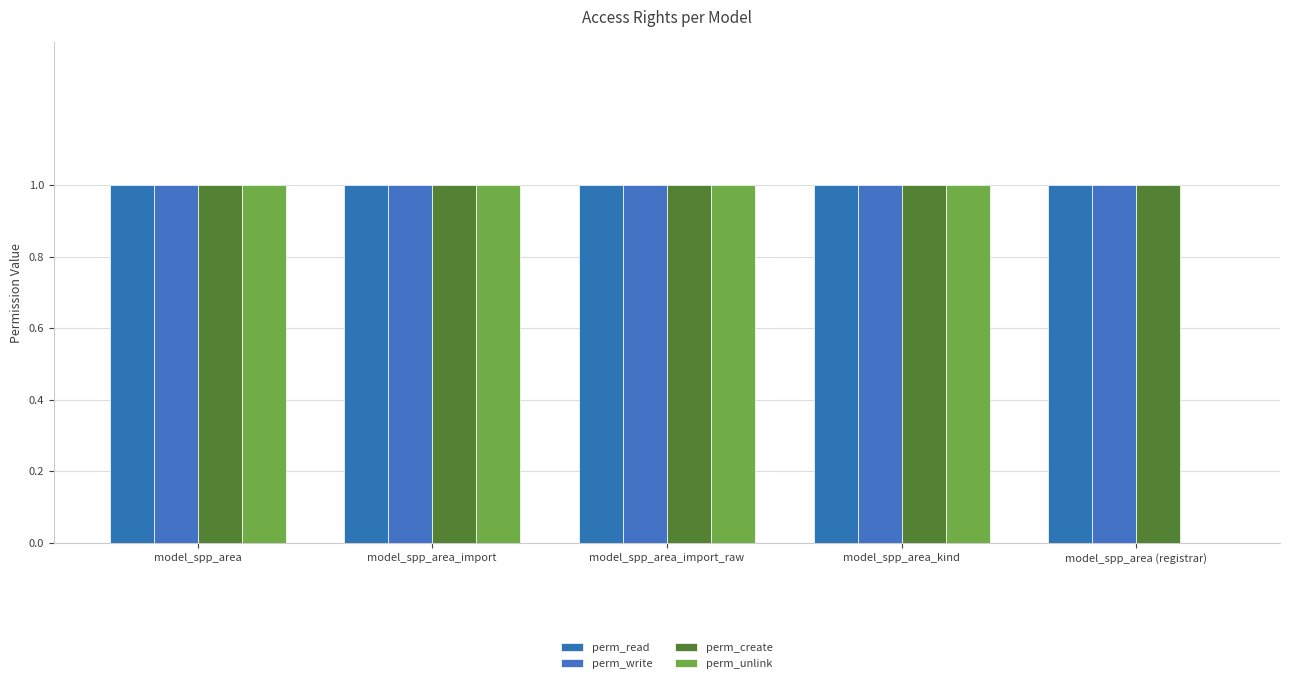

How many series are shown in this chart?

4